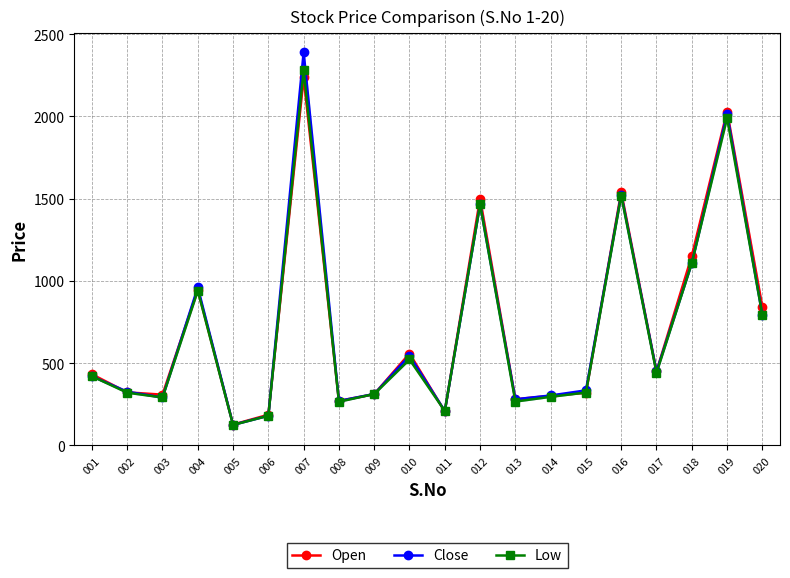

Reading left to right, what are all the values shown in this chart?

Open: 432	322	308	946	126	186	2237	270	311	558	206	1500	280	301	320	1540	449	1151	2030	841
Close: 420	326	291	960	125	180	2390	270	312	545	209	1465	280	303	334	1525	449	1108	2015	793
Low: 420	320	291	941	124	180	2281	265	312	522	209	1465	266	295	321	1519	441	1108	1991	793